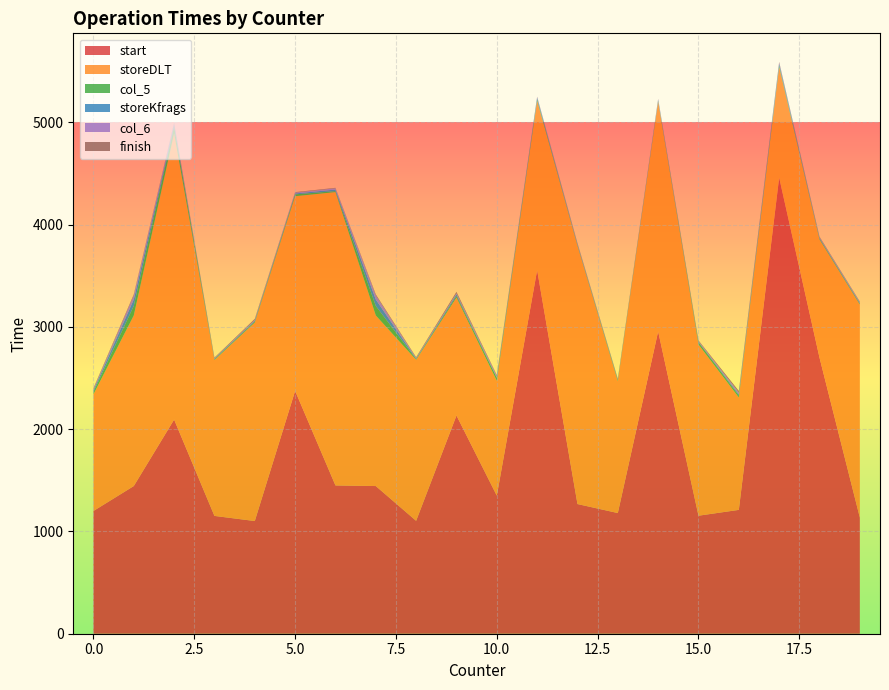

Reading right to left, transcribe all the data shown in this chart.

start: 16=1211	18=2700	15=1154	13=1180	19=1136	17=4460	14=2956	11=3555	12=1268	9=2134	2=2094	6=1450	5=2375	3=1152	8=1104	10=1350	4=1102	0=1200	7=1444	1=1444
storeDLT: 16=1099	18=1155	15=1674	13=1289	19=2082	17=1083	14=2247	11=1657	12=2525	9=1153	2=2798	6=2868	5=1903	3=1524	8=1574	10=1123	4=1941	0=1141	7=1668	1=1668
col_5: 16=19	18=9	15=22	13=12	19=8	17=17	14=10	11=17	12=8	9=17	2=66	6=10	5=18	3=7	8=7	10=28	4=10	0=24	7=93	1=93
storeKfrags: 16=12	18=7	15=5	13=5	19=8	17=13	14=5	11=11	12=6	9=15	2=20	6=15	5=9	3=6	8=6	10=5	4=9	0=15	7=63	1=63
col_6: 16=18	18=6	15=7	13=5	19=9	17=9	14=9	11=7	12=8	9=10	2=9	6=12	5=8	3=5	8=6	10=18	4=8	0=12	7=40	1=40
finish: 16=15	18=6	15=6	13=4	19=5	17=9	14=3	11=4	12=5	9=14	2=8	6=5	5=5	3=6	8=7	10=6	4=9	0=9	7=10	1=10